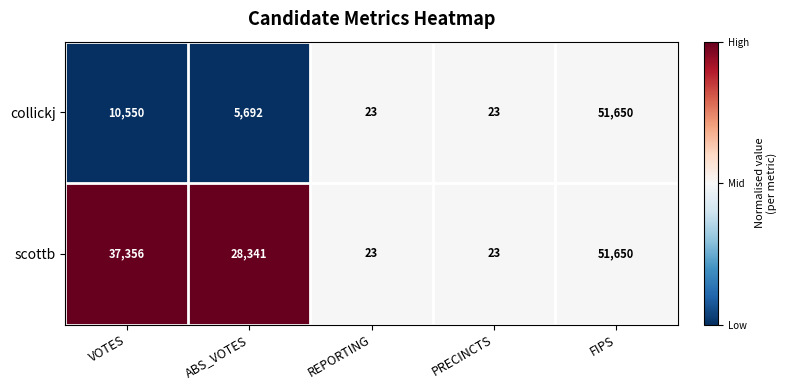

True or false: collickj has a value of 51650 at FIPS.

True